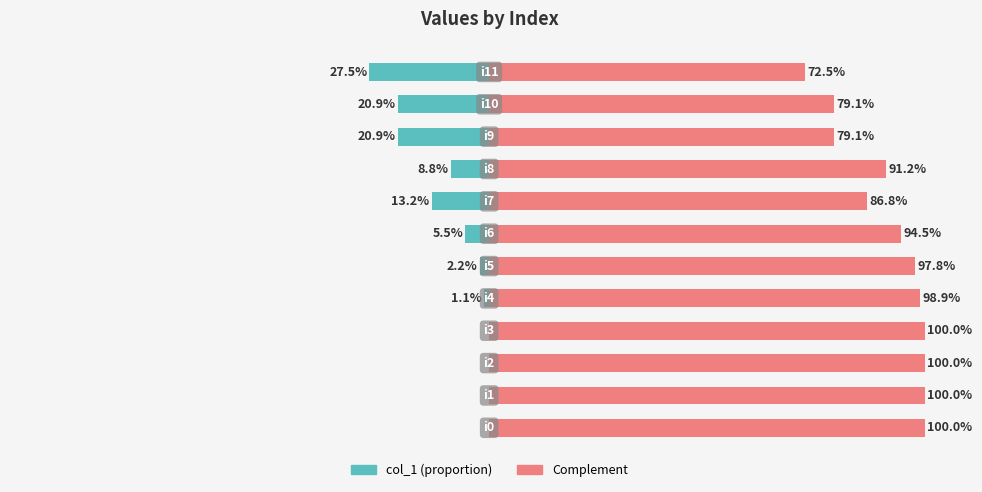

Reading right to left, transcribe all the data shown in this chart.

col_1 (left): 11=-27.5	10=-20.9	9=-20.9	8=-8.8	7=-13.2	6=-5.5	5=-2.2	4=-1.1	3=0.0	2=0.0	1=0.0	0=0.0
col_1 (right): 11=72.5	10=79.1	9=79.1	8=91.2	7=86.8	6=94.5	5=97.8	4=98.9	3=100.0	2=100.0	1=100.0	0=100.0